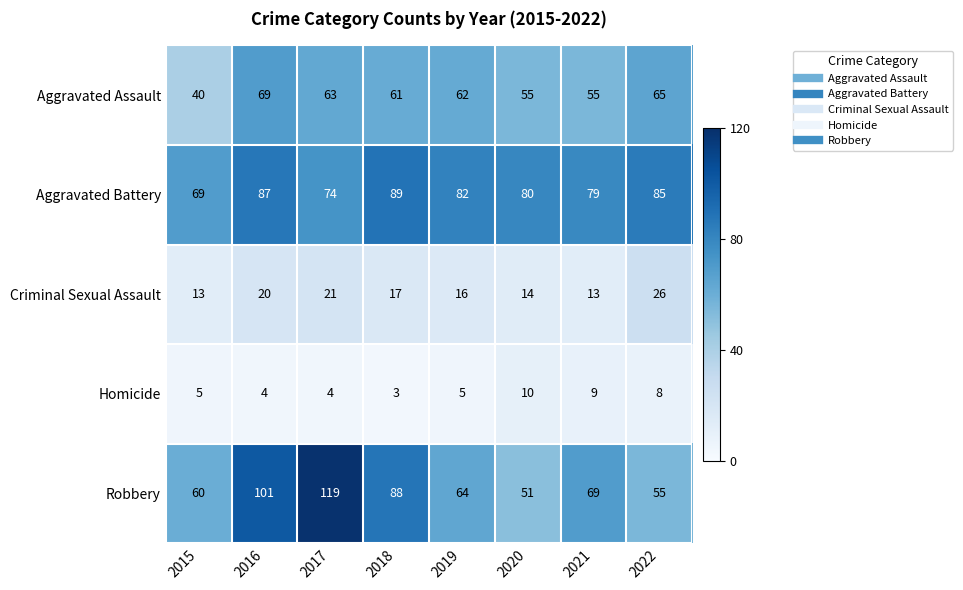

What is the average value of the Homicide series?

6